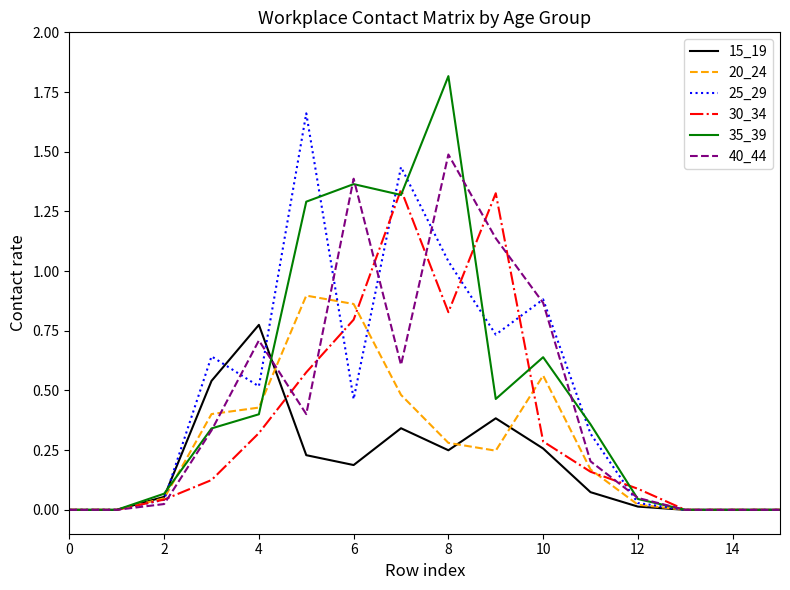

Which series has the largest range (max minus min)?

35_39